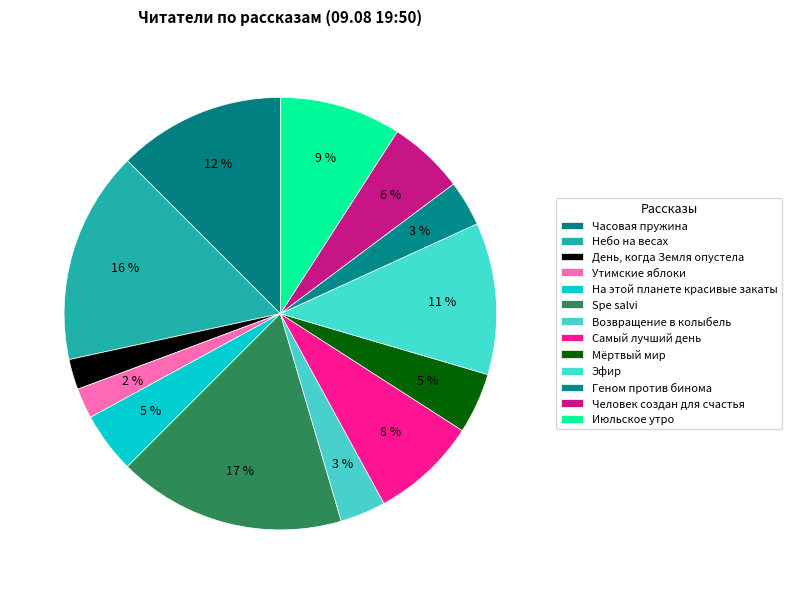

How many segments does this pie chart have?

13